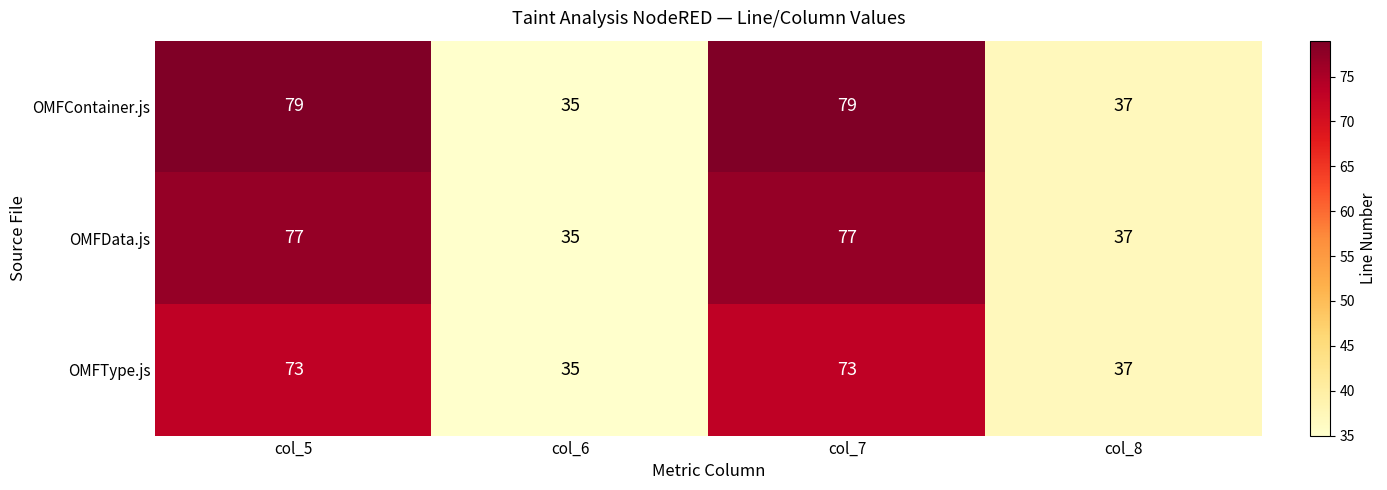

Is it true that OMFData.js equals 63 at col_8?

False